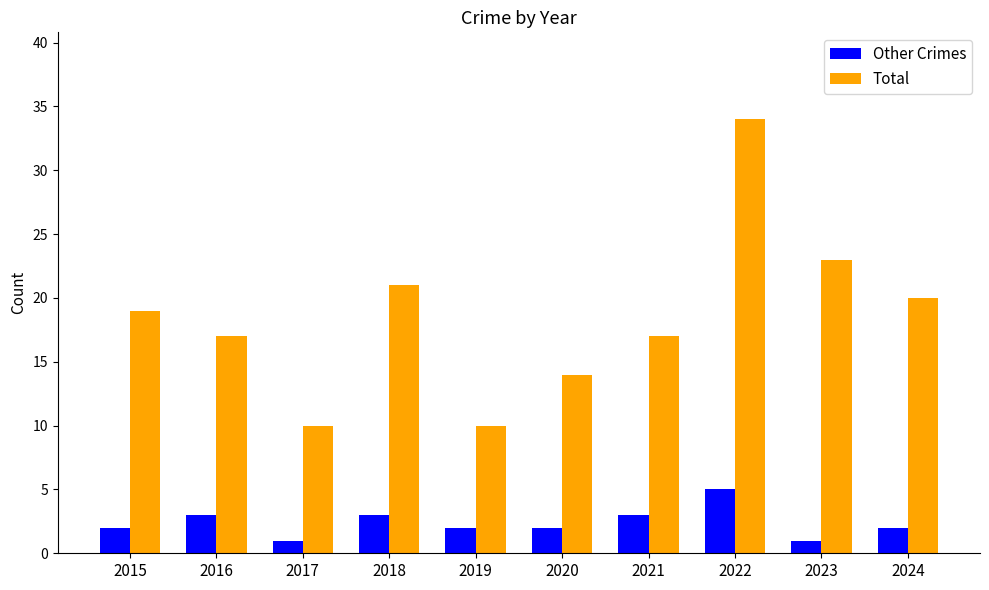

What is the total value across all series at 2015?

21